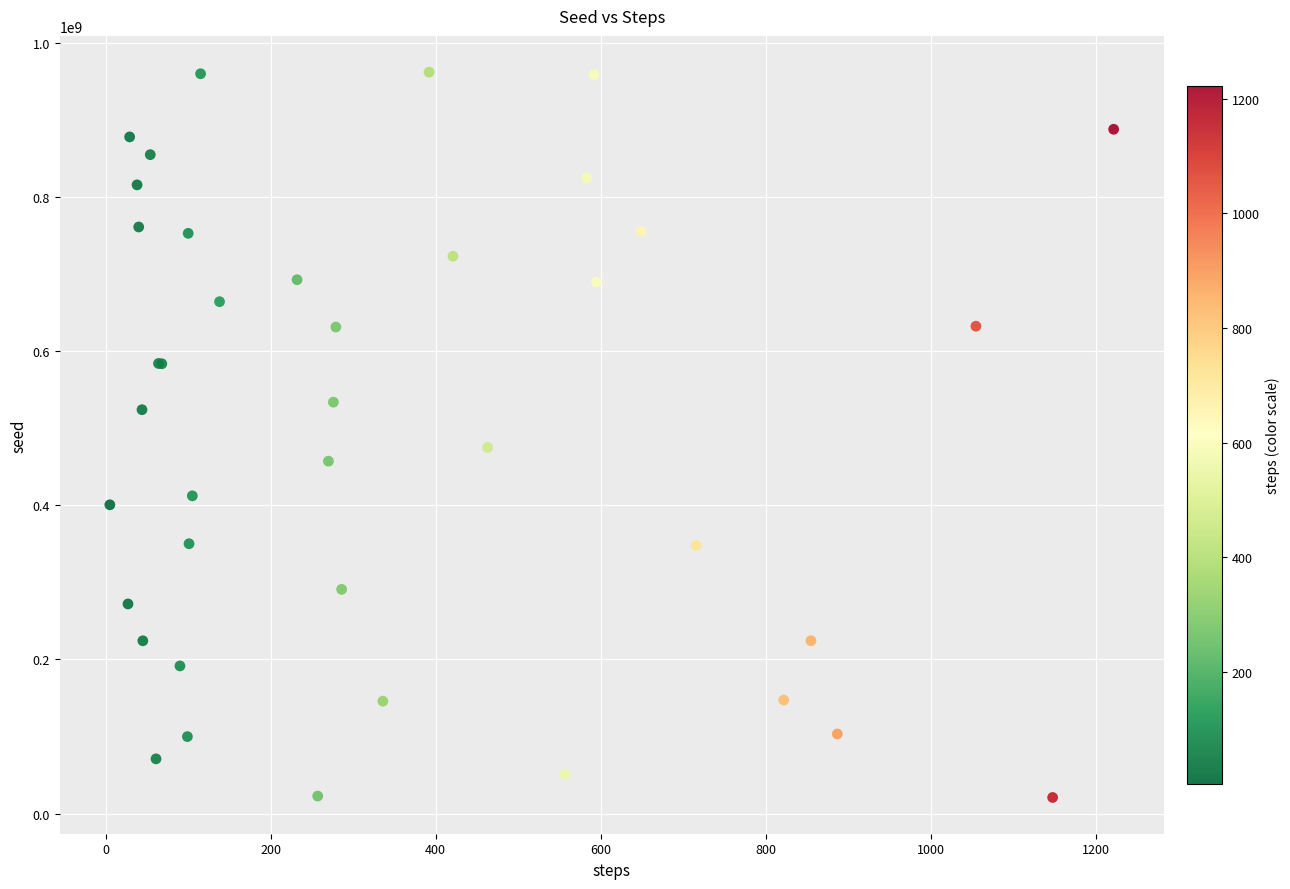

What Y value in the scatter plot is closest to 491466200?

475104100